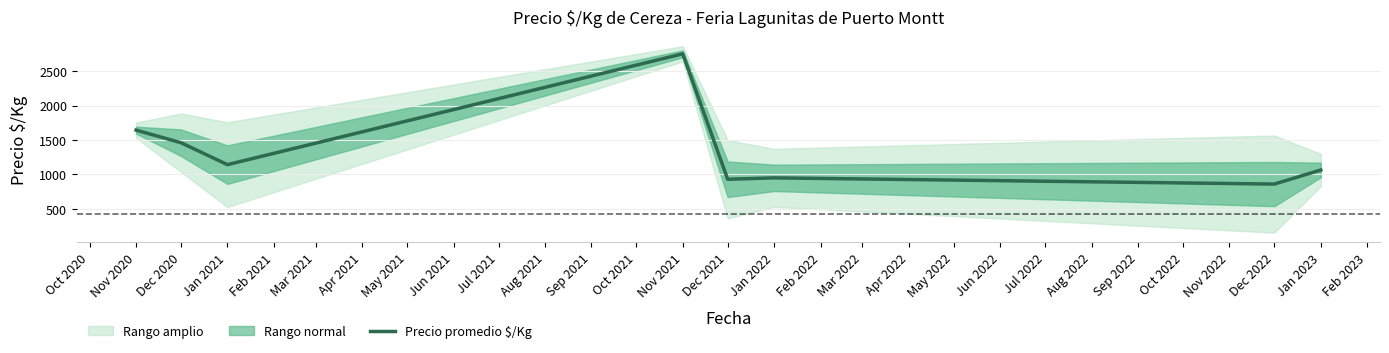

How many lines are shown in the chart?

1